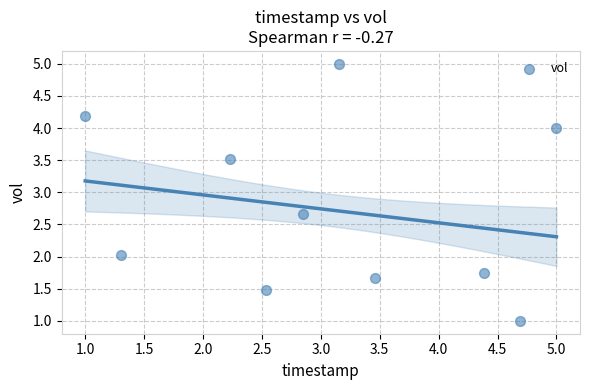

What is the range of X values (max minus min)?

4.0